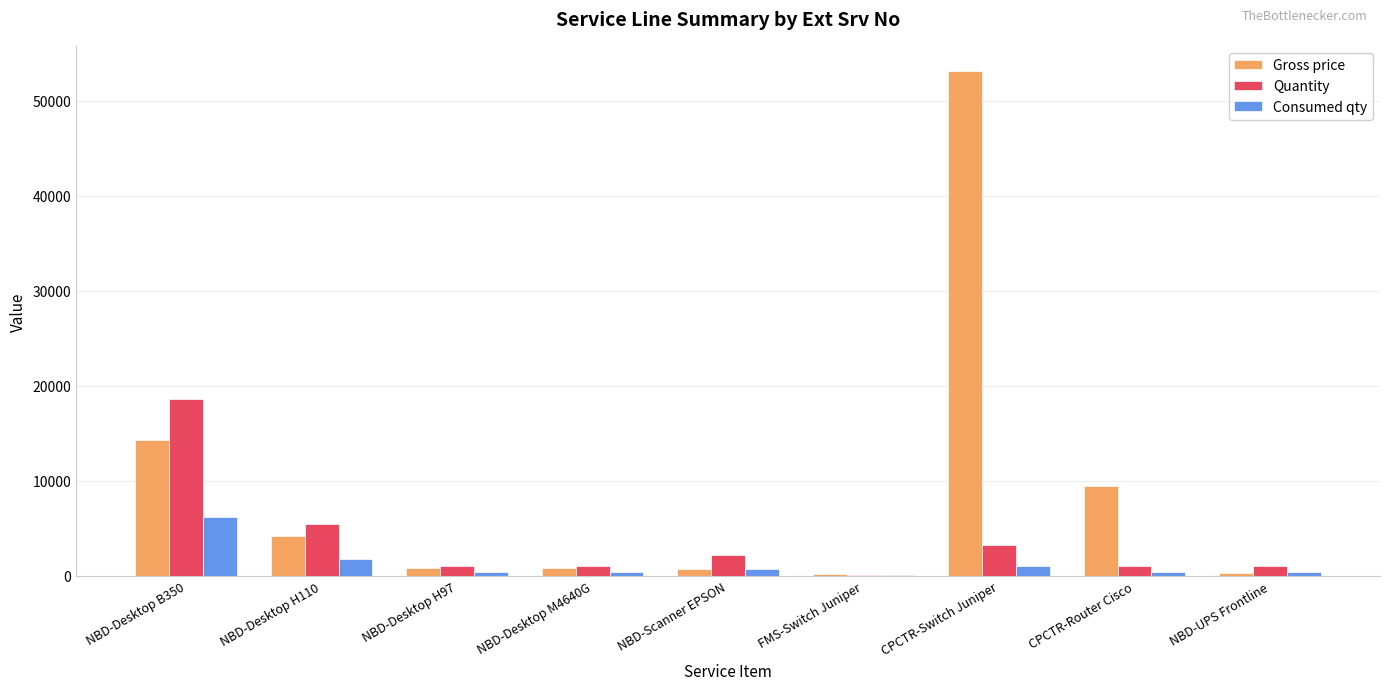

How many categories are shown in the chart?

9